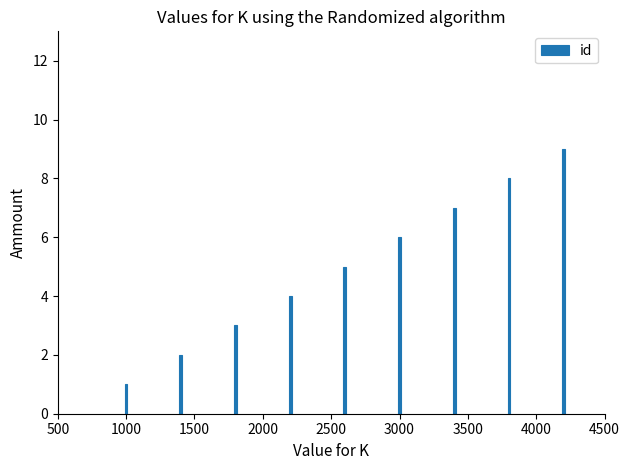

Are the bars horizontal?

No